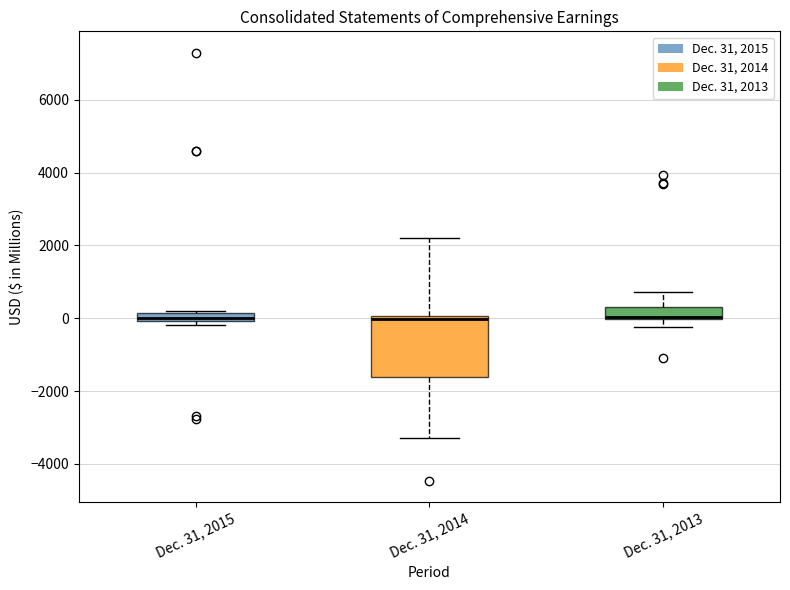

Which box is the tallest, from its lower edge to its upper edge?

Dec. 31, 2014